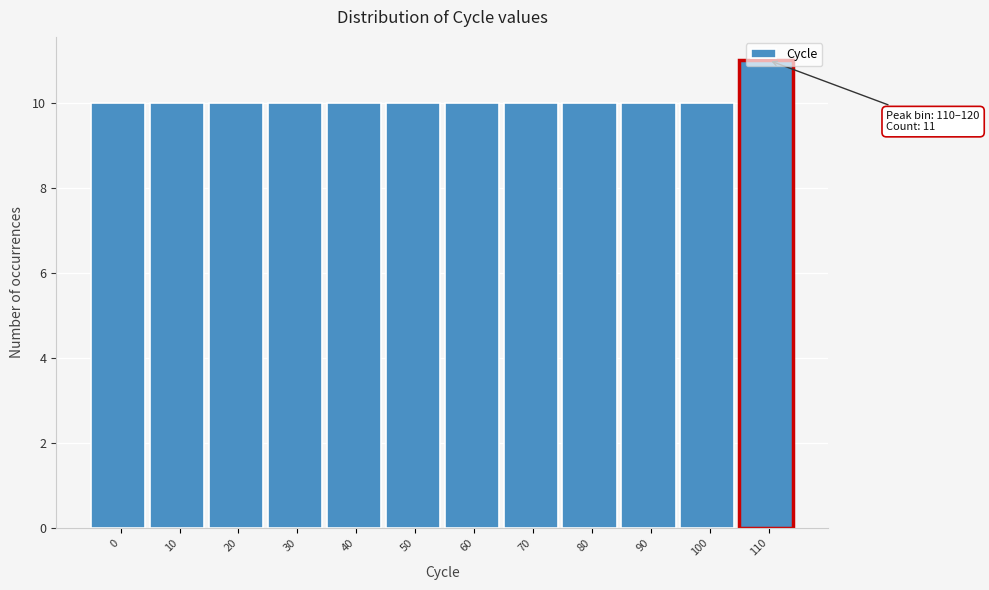

Read the value at 90.

10